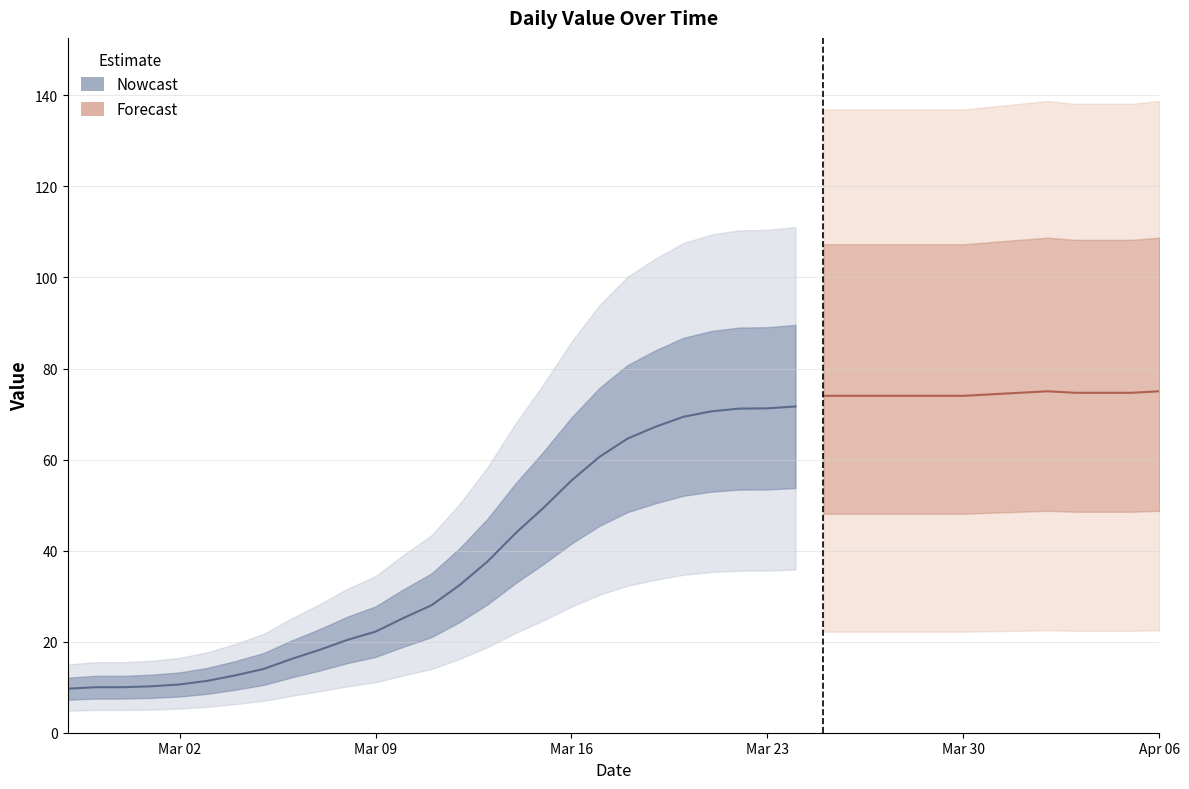

What is the label of the 24th point from the right?

2020-03-14